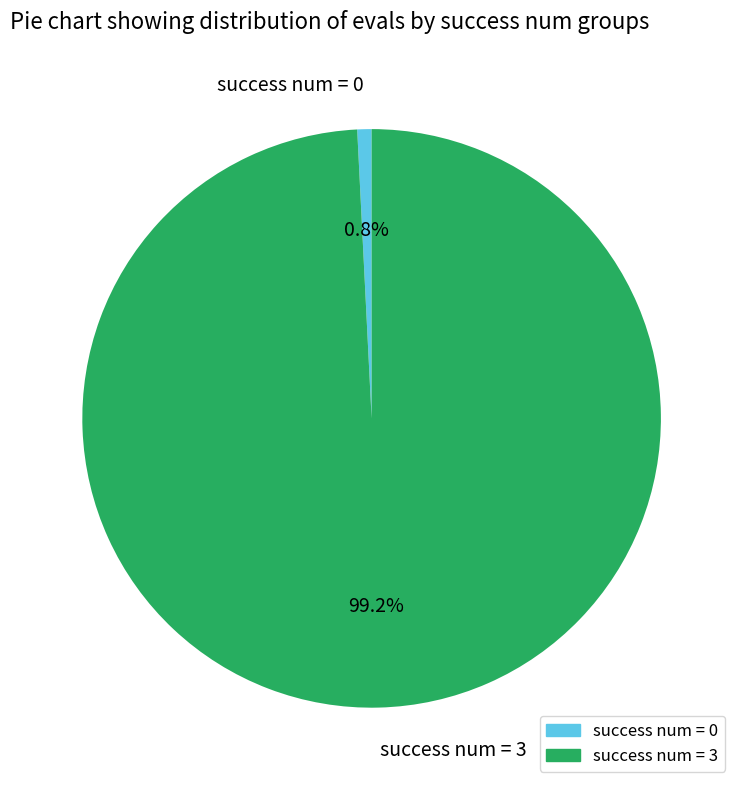

Which slice is the largest?

success num = 3